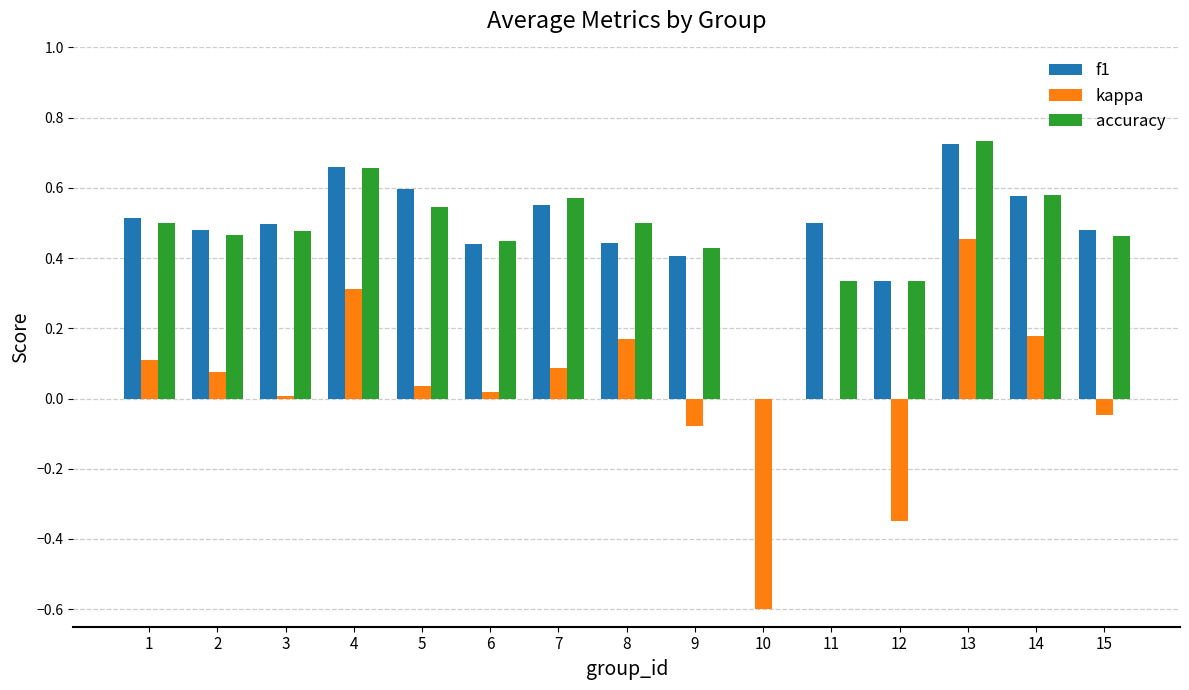

The value of f1 at 11 is 0.5. True or false?

True